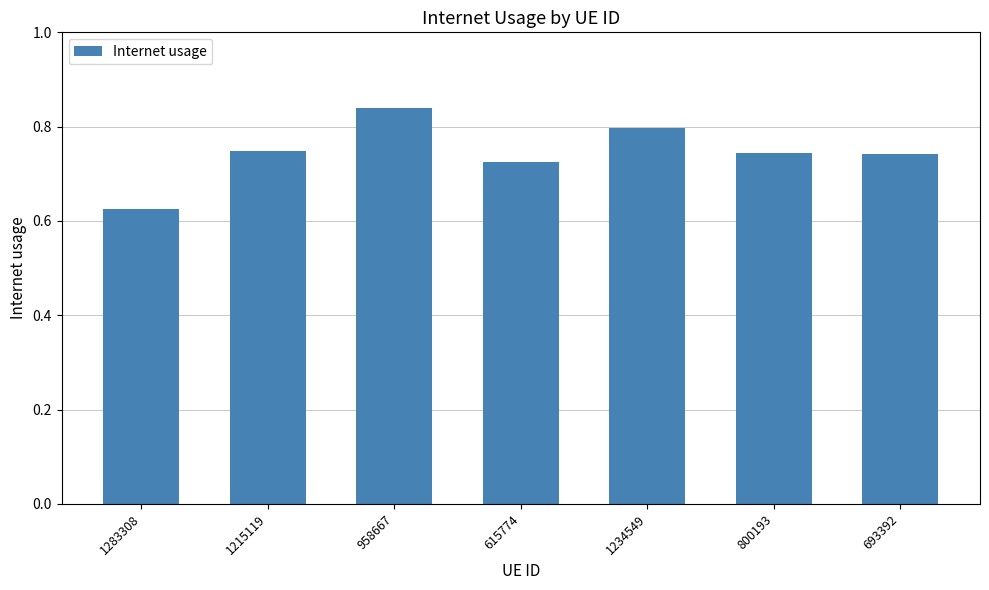

What is the sum of the values at 615774 and 800193?

1.5